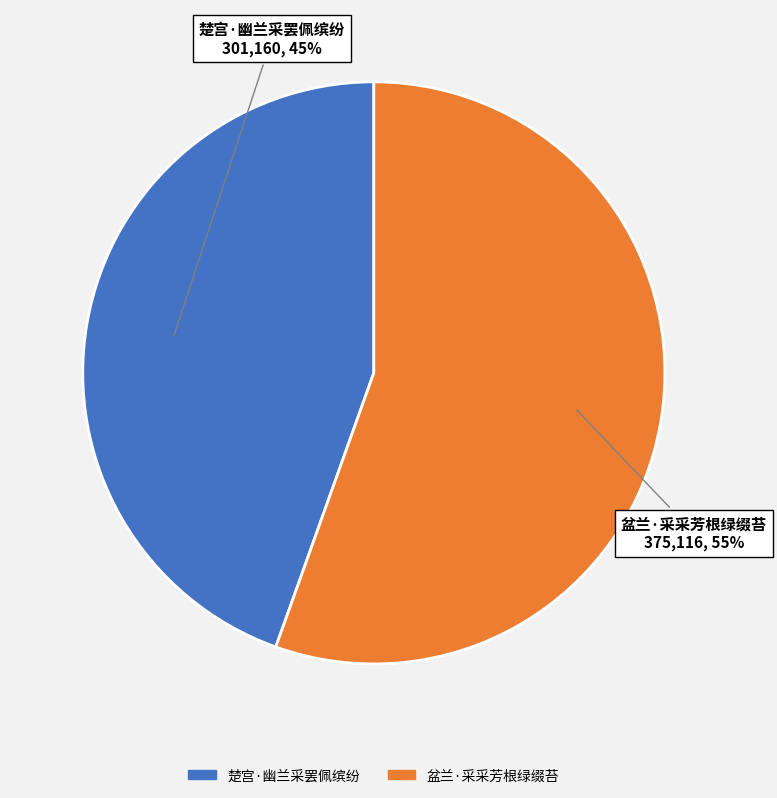

How many slices are in this pie chart?

2